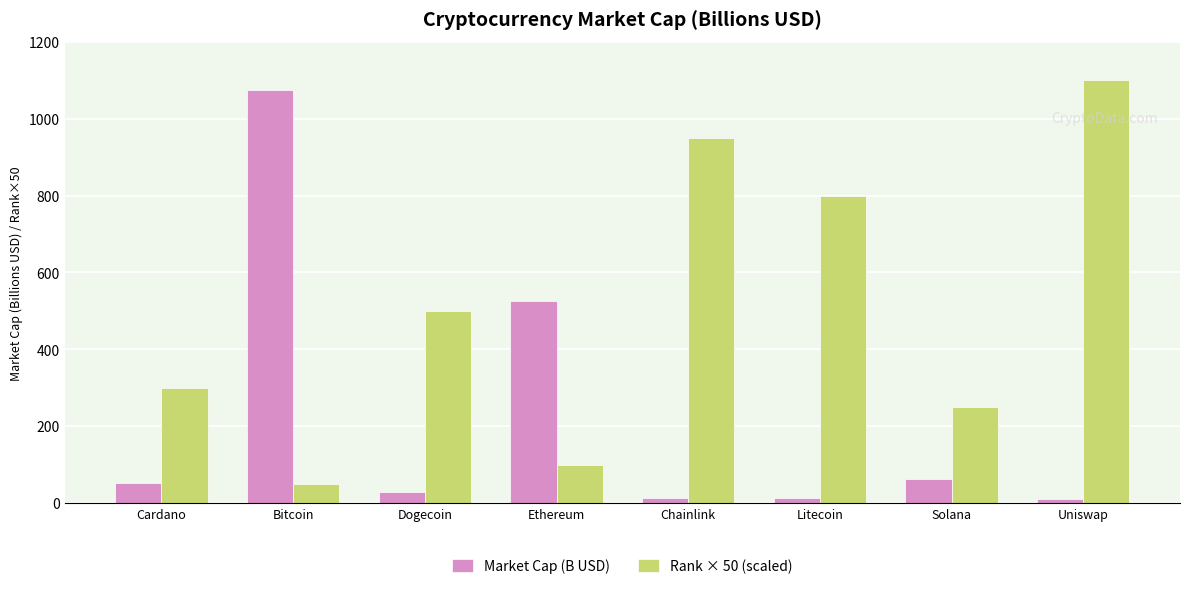

What are all the series names shown in the legend?

Market Cap (B USD), Rank × 50 (scaled)